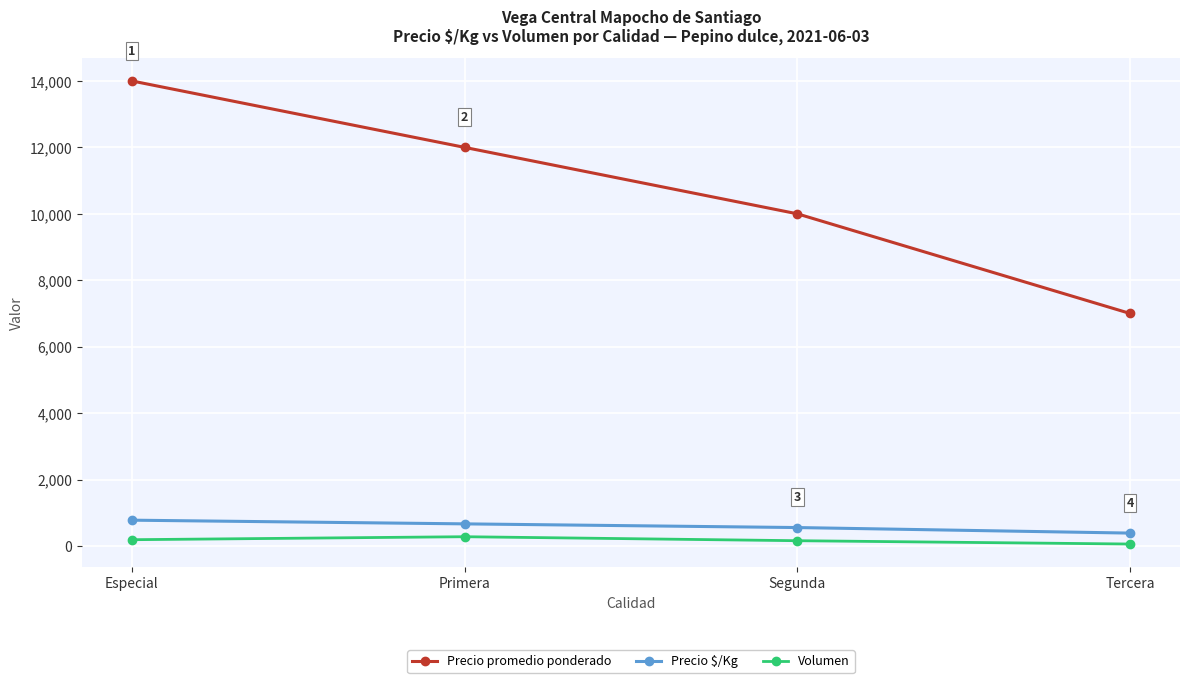

True or false: Precio $/Kg has more than 2 interior local peaks.

False